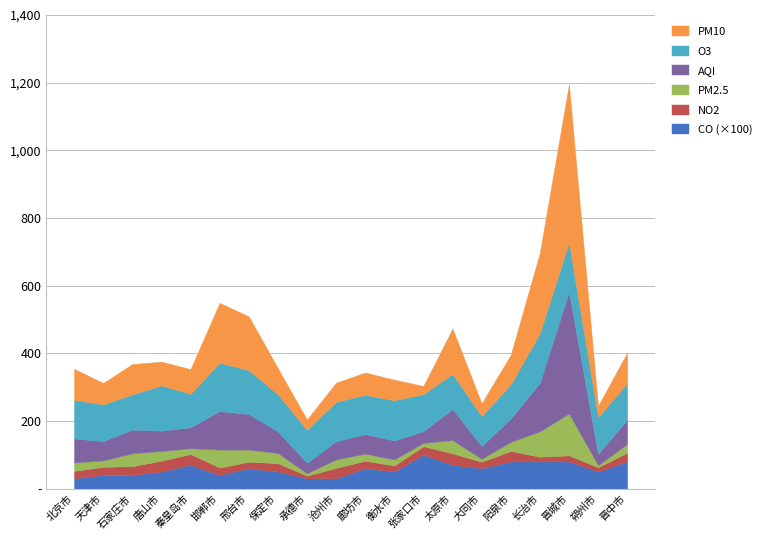

Reading left to right, what are all the values shown in this chart?

AQI: 北京市=71.0	天津市=57.0	石家庄市=70.0	唐山市=60.0	秦皇岛市=62.0	邯郸市=114.0	邢台市=105.0	保定市=64.0	承德市=31.0	沧州市=54.0	廊坊市=58.0	衡水市=56.0	张家口市=35.0	太原市=92.0	大同市=38.0	阳泉市=69.0	长治市=144.0	晋城市=360.0	朔州市=34.0	晋中市=71.0
O3: 北京市=114.0	天津市=109.0	石家庄市=104.0	唐山市=134.0	秦皇岛市=99.0	邯郸市=143.0	邢台市=130.0	保定市=109.0	承德市=98.0	沧州市=116.0	廊坊市=116.0	衡水市=119.0	张家口市=109.0	太原市=104.0	大同市=88.0	阳泉市=101.0	长治市=146.0	晋城市=146.0	朔州市=108.0	晋中市=108.0
PM2.5: 北京市=25.0	天津市=19.0	石家庄市=38.0	唐山市=29.0	秦皇岛市=17.0	邯郸市=53.0	邢台市=36.0	保定市=30.0	承德市=7.0	沧州市=25.0	廊坊市=21.0	衡水市=18.0	张家口市=10.0	太原市=39.0	大同市=9.0	阳泉市=27.0	长治市=75.0	晋城市=124.0	朔州市=6.0	晋中市=26.0
NO2: 北京市=22.0	天津市=24.0	石家庄市=26.0	唐山市=32.0	秦皇岛市=32.0	邯郸市=22.0	邢台市=19.0	保定市=25.0	承德市=8.0	沧州市=31.0	廊坊市=22.0	衡水市=18.0	张家口市=25.0	太原市=34.0	大同市=19.0	阳泉市=31.0	长治市=14.0	晋城市=18.0	朔州市=13.0	晋中市=26.0
CO: 北京市=0.3	天津市=0.4	石家庄市=0.4	唐山市=0.5	秦皇岛市=0.7	邯郸市=0.4	邢台市=0.6	保定市=0.5	承德市=0.3	沧州市=0.3	廊坊市=0.6	衡水市=0.5	张家口市=1.0	太原市=0.7	大同市=0.6	阳泉市=0.8	长治市=0.8	晋城市=0.8	朔州市=0.5	晋中市=0.8
PM10: 北京市=92.0	天津市=63.0	石家庄市=90.0	唐山市=70.0	秦皇岛市=73.0	邯郸市=177.0	邢台市=159.0	保定市=78.0	承德市=30.0	沧州市=57.0	廊坊市=66.0	衡水市=61.0	张家口市=24.0	太原市=134.0	大同市=38.0	阳泉市=87.0	长治市=238.0	晋城市=468.0	朔州市=33.0	晋中市=91.0